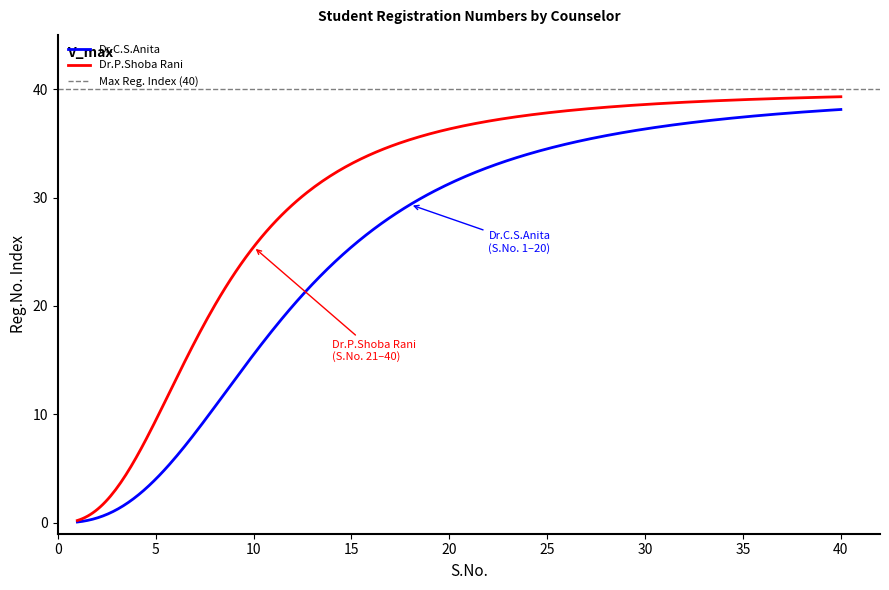

What is the maximum value for Dr.P.Shoba Rani?

39.3